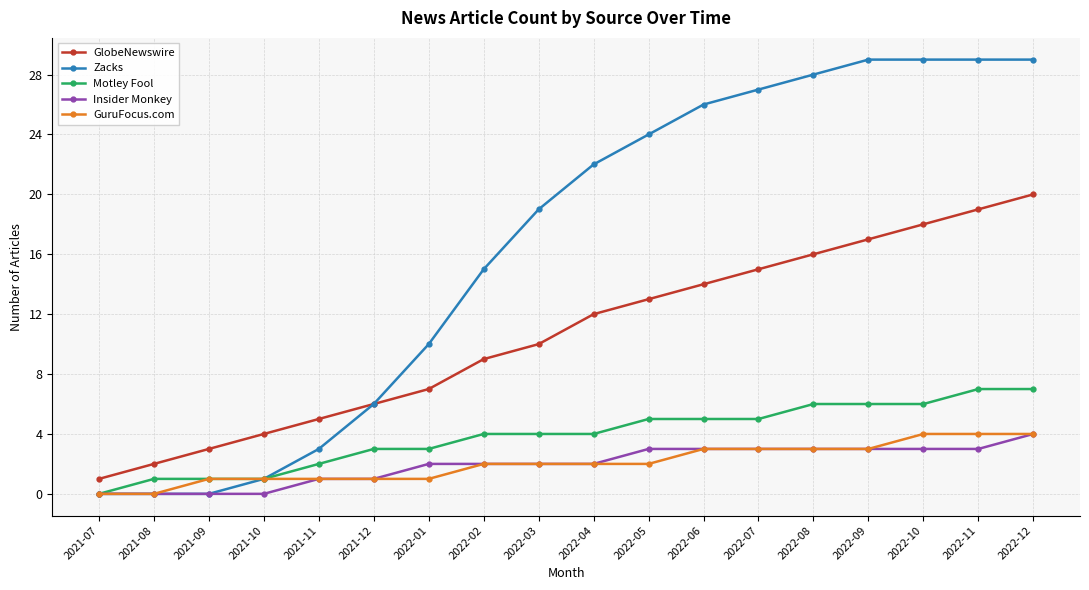

What is the difference between the maximum and minimum values in the GlobeNewswire series?

19